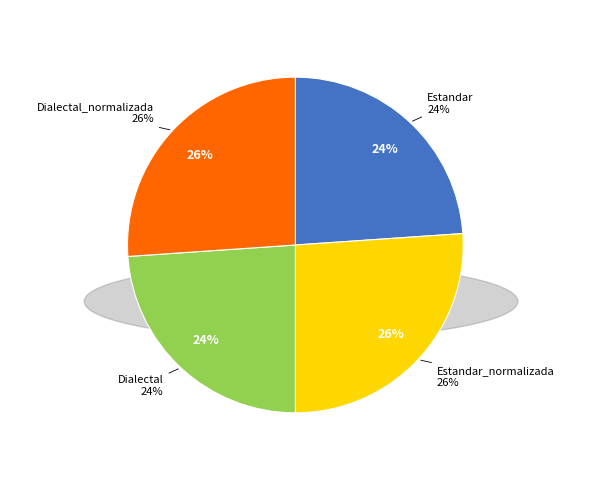

What percentage is the Estandar slice, to the nearest percent?

24%